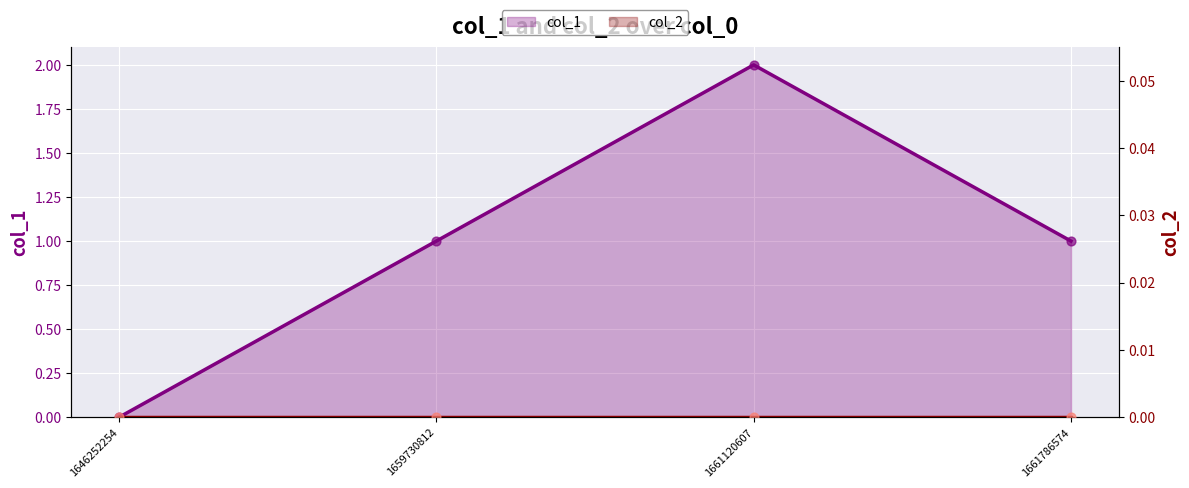

What is the change in value from 1646252254 to 1659730812?

+1